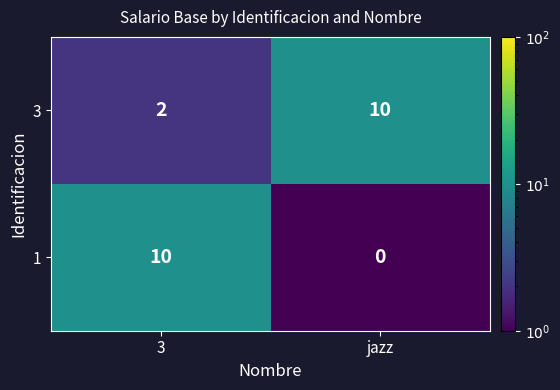

Reading left to right, transcribe all the data shown in this chart.

3: 3=2	jazz=10
1: 3=10	jazz=0